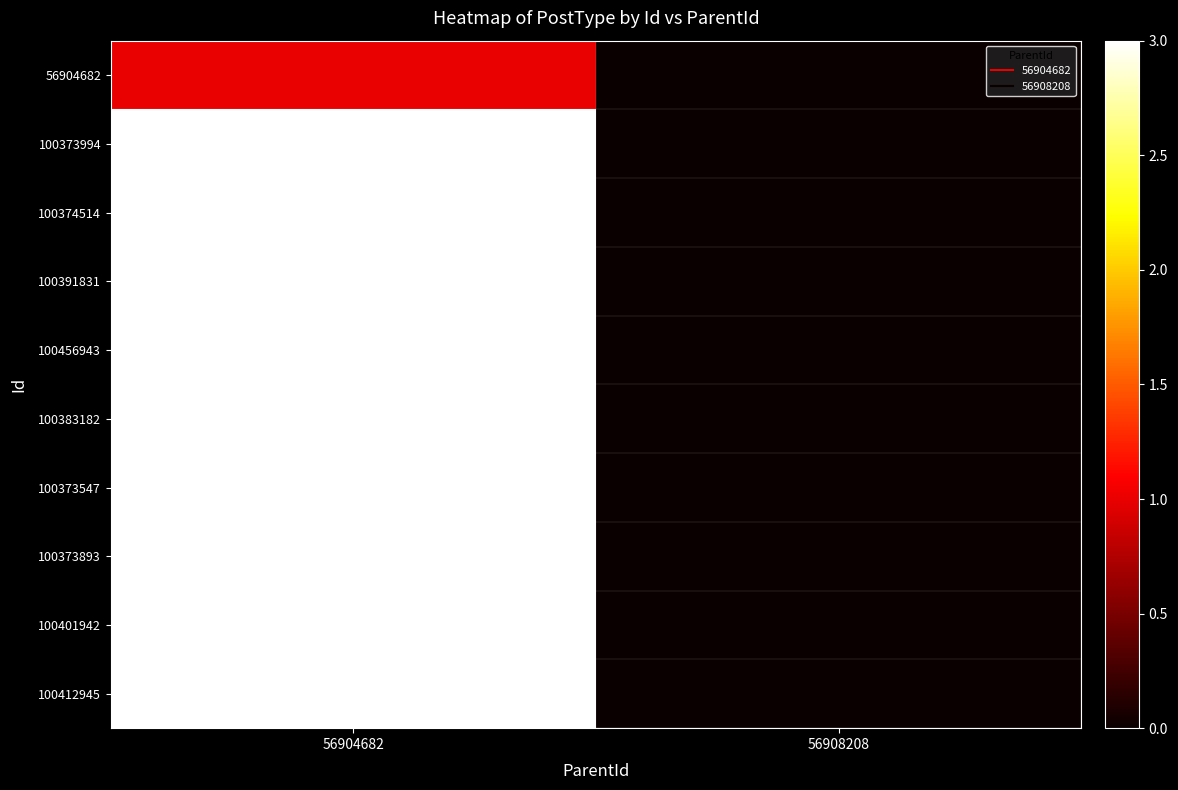

Reading left to right, transcribe all the data shown in this chart.

56904682: 56904682=1	56908208=0
100373994: 56904682=3	56908208=0
100374514: 56904682=3	56908208=0
100391831: 56904682=3	56908208=0
100456943: 56904682=3	56908208=0
100383182: 56904682=3	56908208=0
100373547: 56904682=3	56908208=0
100373893: 56904682=3	56908208=0
100401942: 56904682=3	56908208=0
100412945: 56904682=3	56908208=0